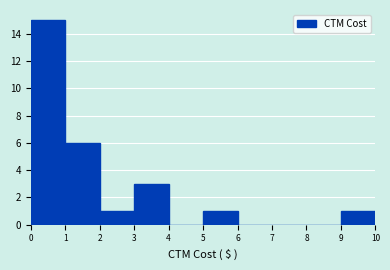

Reading left to right, list every bar in this chart as the range it spans on the x-axis followed by its height. The values are not printed on the chart, so give them approximately, as read against the axis.

0 to 1: 15
1 to 2: 6
2 to 3: 1
3 to 4: 3
4 to 5: 0
5 to 6: 1
6 to 7: 0
7 to 8: 0
8 to 9: 0
9 to 10: 1